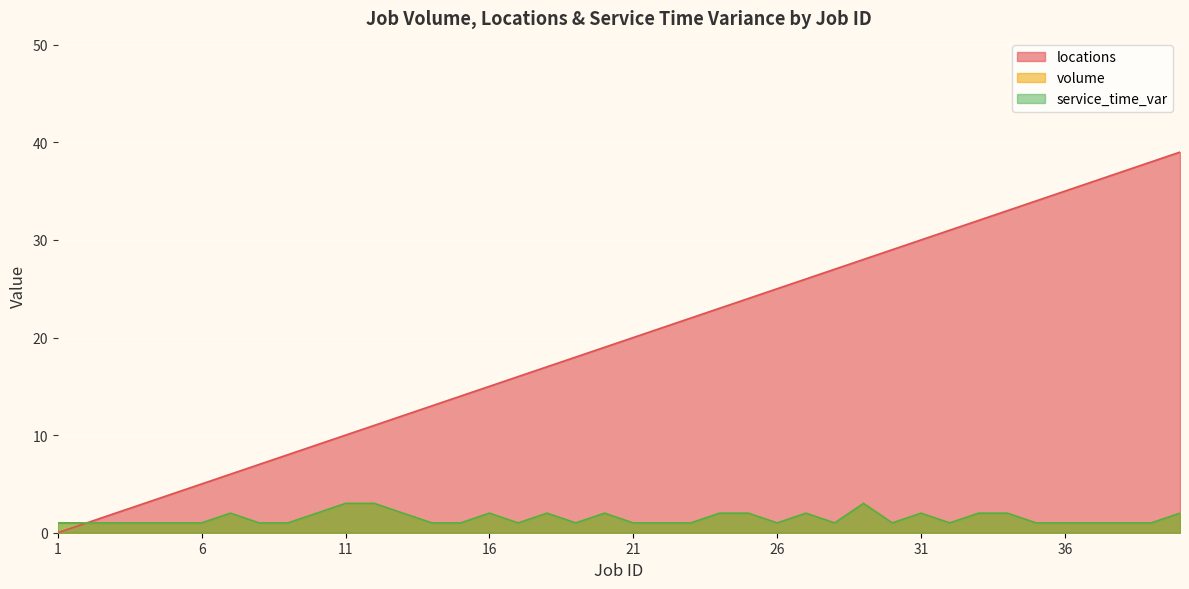

Rank the categories by locations value from highest to lowest.

40, 39, 38, 37, 36, 35, 34, 33, 32, 31, 30, 29, 28, 27, 26, 25, 24, 23, 22, 21, 20, 19, 18, 17, 16, 15, 14, 13, 12, 11, 10, 9, 8, 7, 6, 5, 4, 3, 2, 1